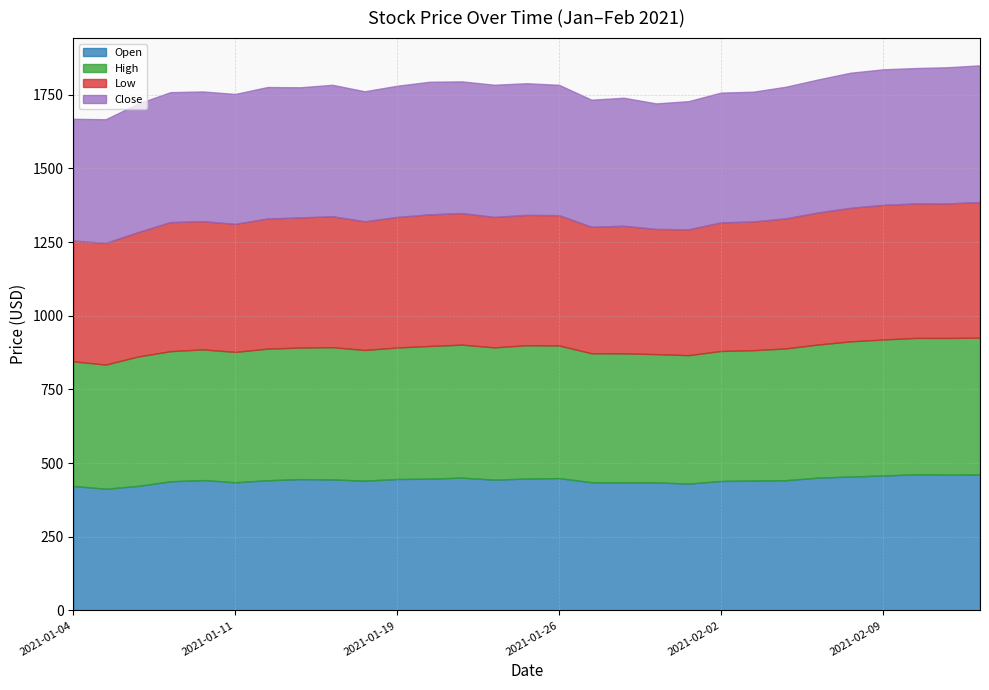

Is the value of Open at 2021-01-20 greater than the value of Low at 2021-02-10?

No